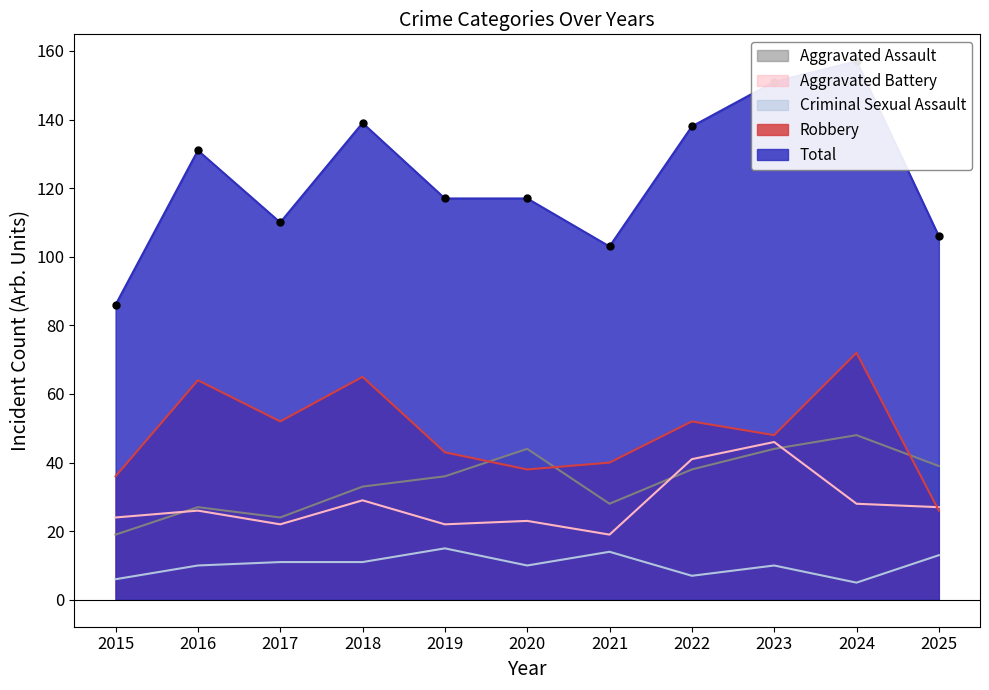

What is the spread (max minus min) of values at 2025?

93